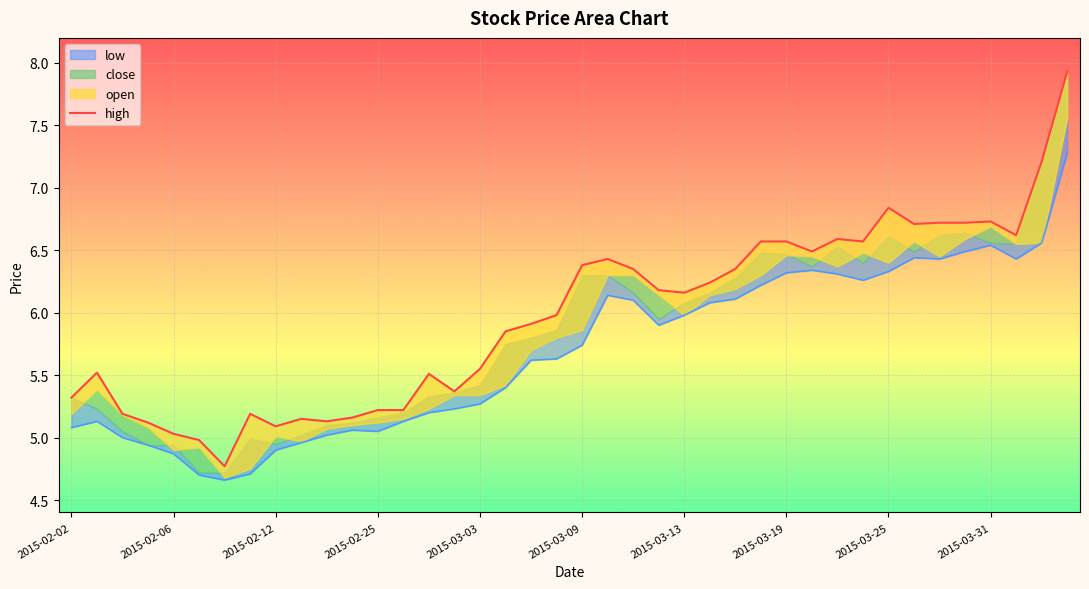

Between 35 and 10, which is larger?

35